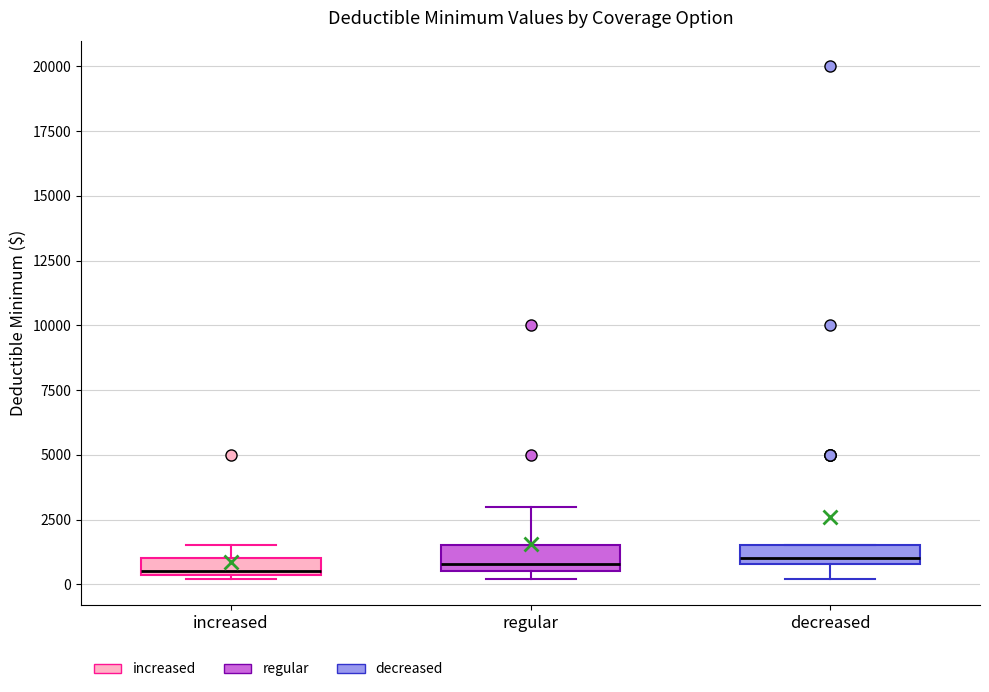

Where is the lower edge of the box for decreased on the y-axis? The values are not printed on the chart, so give them approximately, as read against the axis.

1000